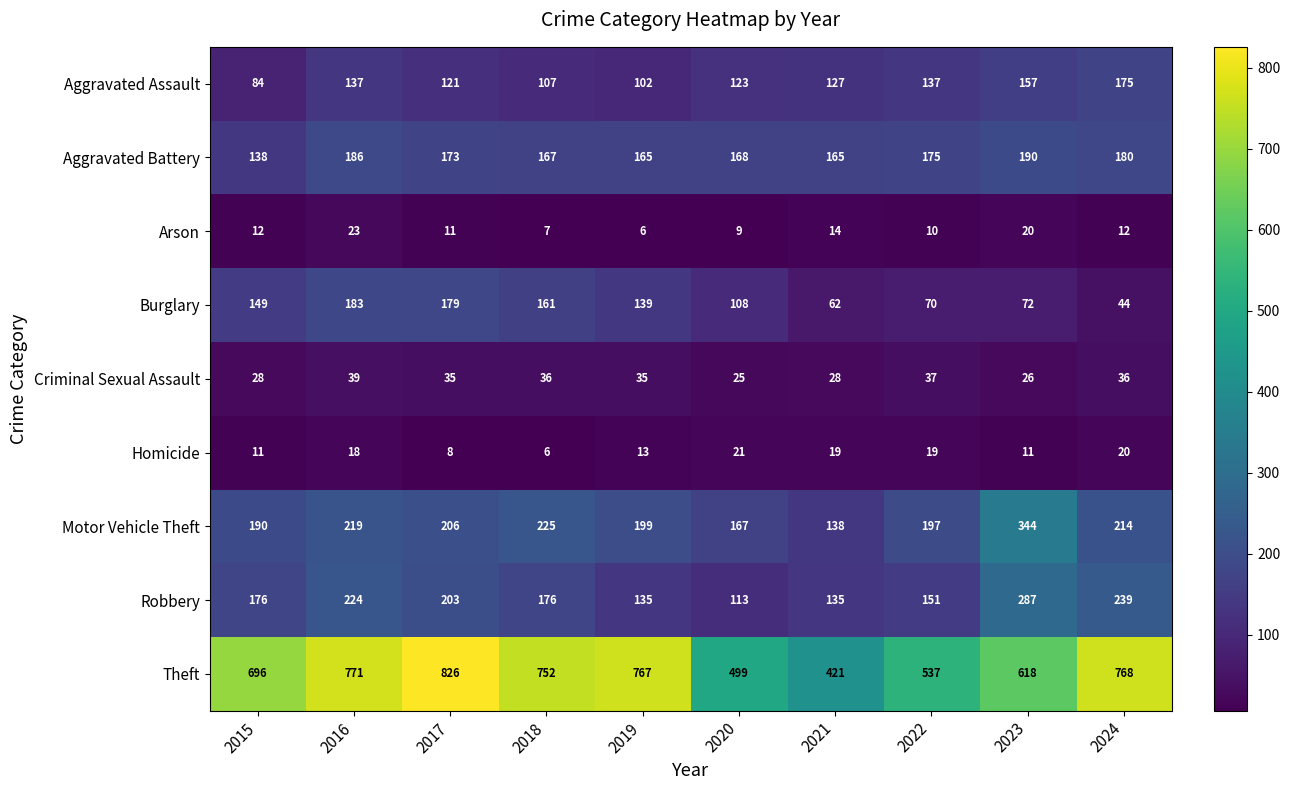

How many distinct data groups are displayed?

9